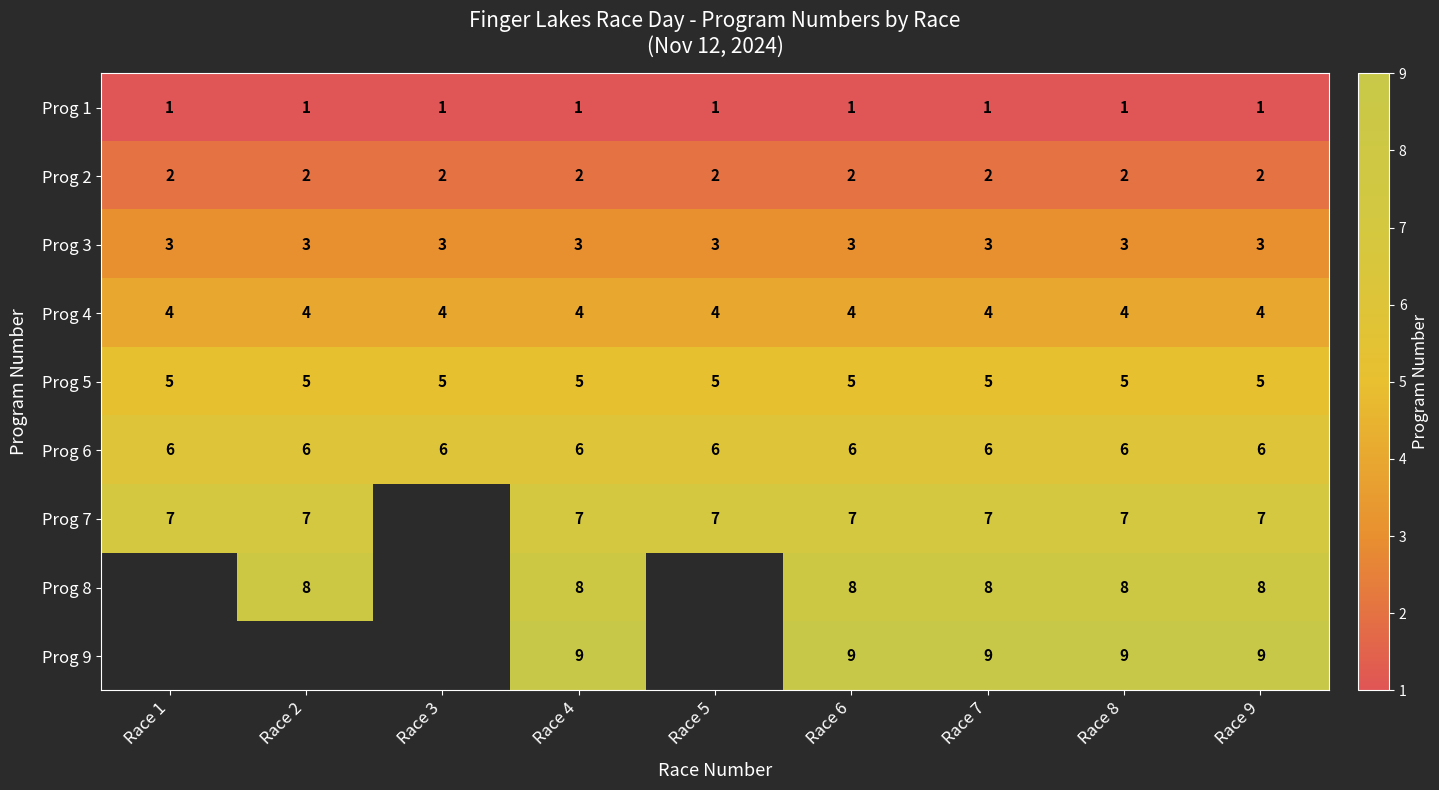

At how many categories does at least one series exceed 8?

5